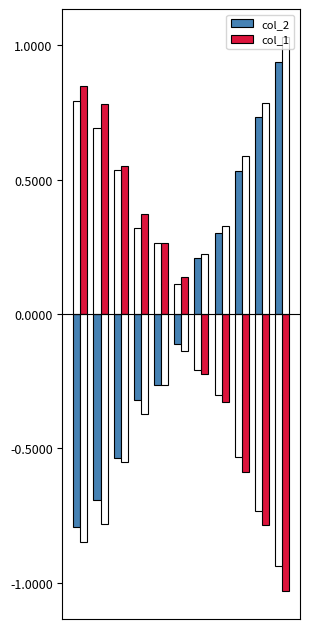

What is the minimum value for col_2?

-0.8